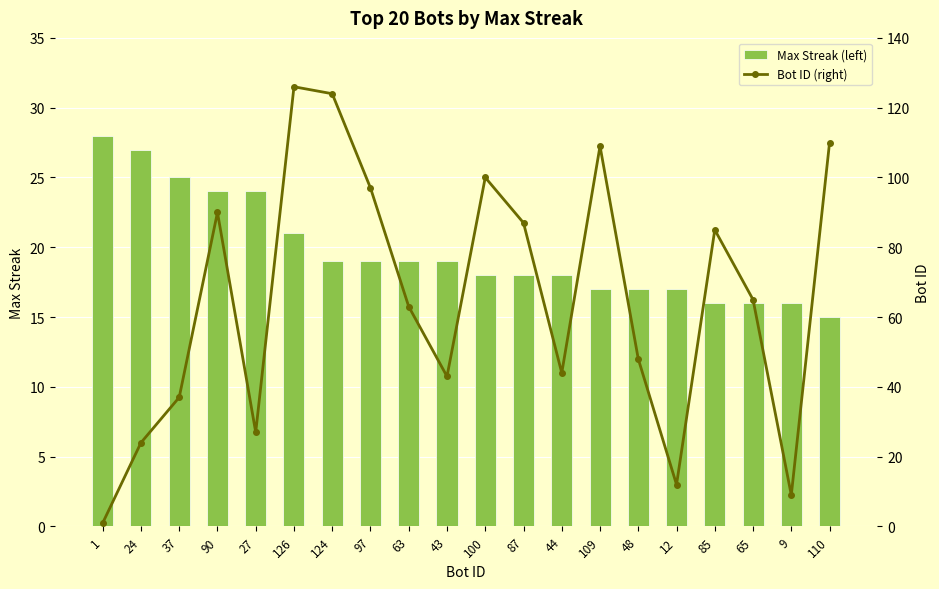

What are all the series names shown in the legend?

Max Streak (left), Bot ID (right)